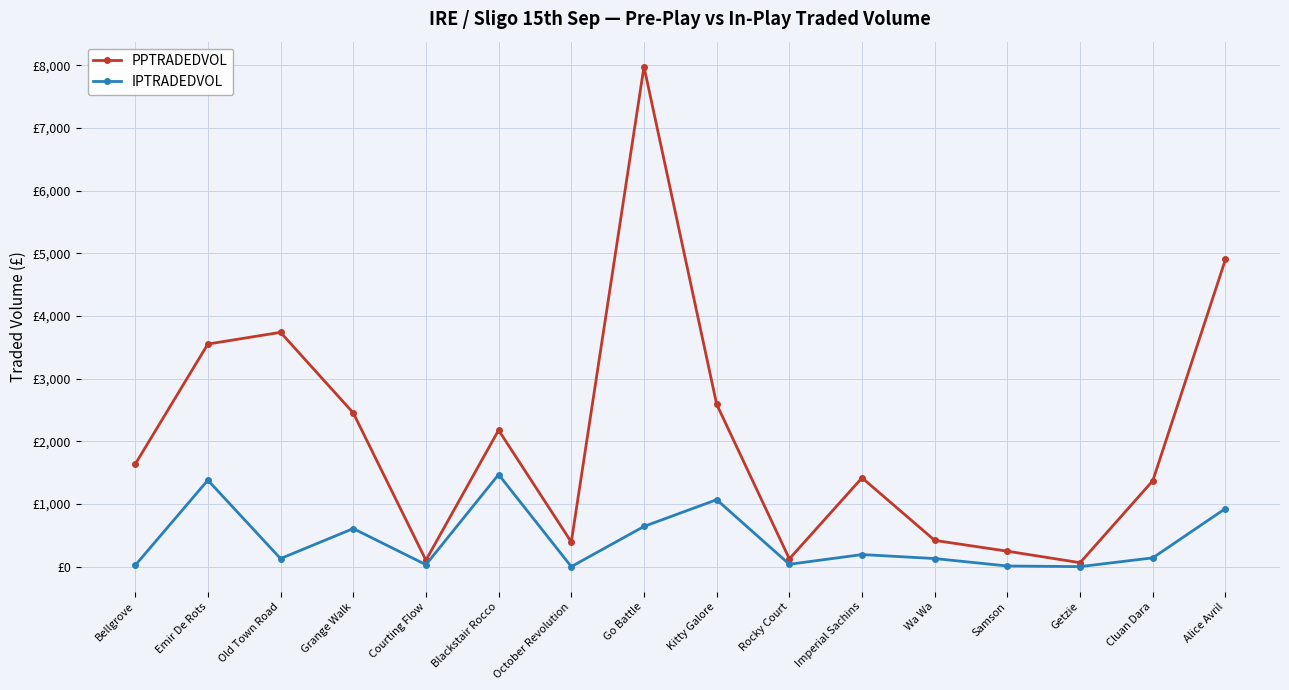

Which series has the largest range (max minus min)?

PPTRADEDVOL